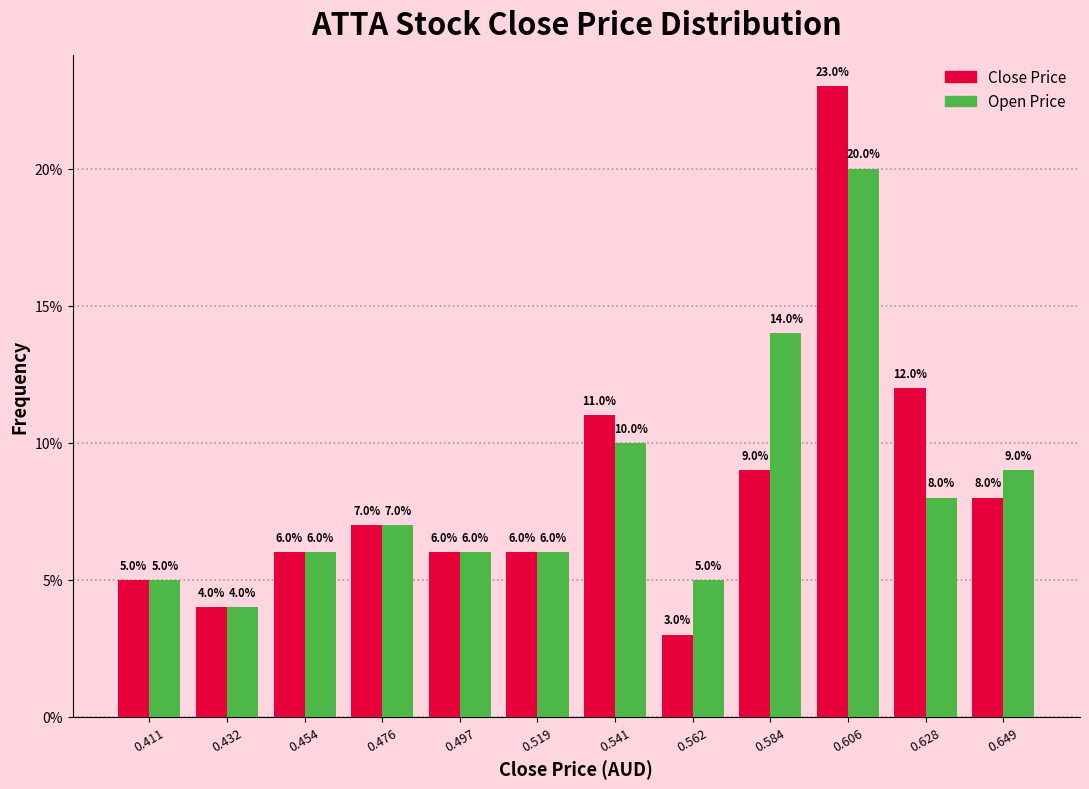

Reading left to right, transcribe this chart: for each range on the x-axis, give the height of each series' bar. The bar edges are not printed on the chart, so give them approximately, as read against the axis.

0.400 to 0.420: Close Price=5.0	Open Price=5.0
0.420 to 0.445: Close Price=4.0	Open Price=4.0
0.445 to 0.465: Close Price=6.0	Open Price=6.0
0.465 to 0.485: Close Price=7.0	Open Price=7.0
0.485 to 0.510: Close Price=6.0	Open Price=6.0
0.510 to 0.530: Close Price=6.0	Open Price=6.0
0.530 to 0.550: Close Price=11.0	Open Price=10.0
0.550 to 0.575: Close Price=3.0	Open Price=5.0
0.575 to 0.595: Close Price=9.0	Open Price=14.0
0.595 to 0.615: Close Price=23.0	Open Price=20.0
0.615 to 0.640: Close Price=12.0	Open Price=8.0
0.640 to 0.660: Close Price=8.0	Open Price=9.0